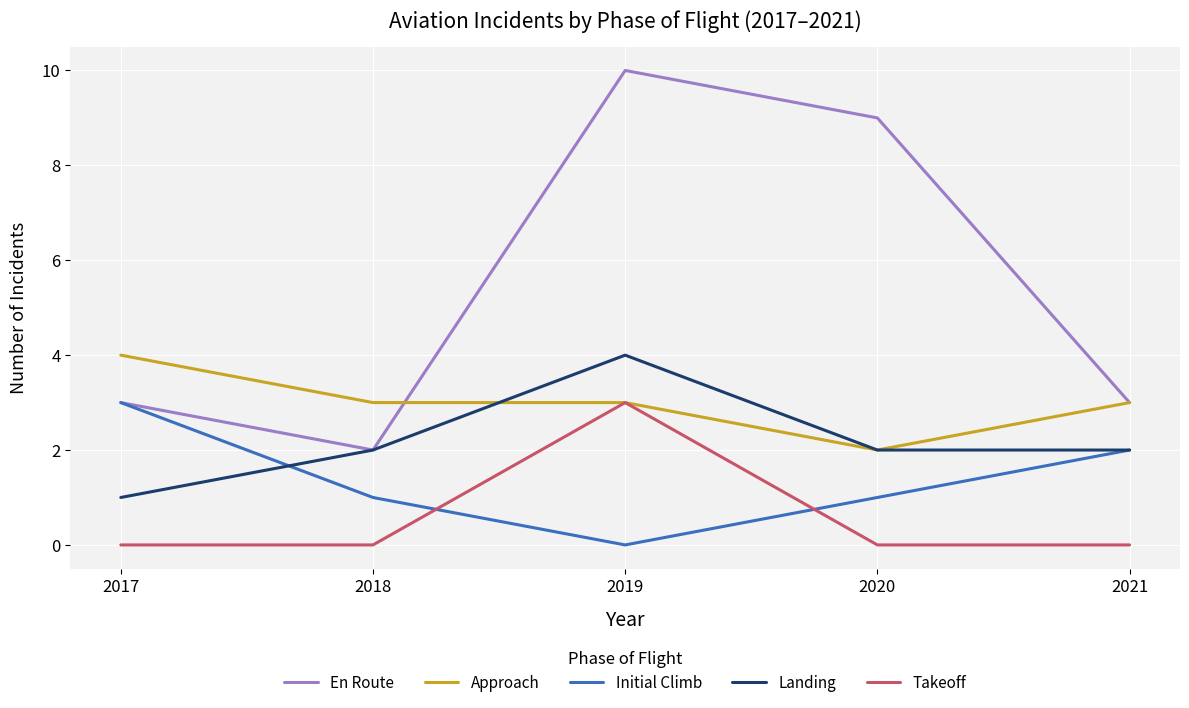

Where is the first local maximum for Landing?

2019